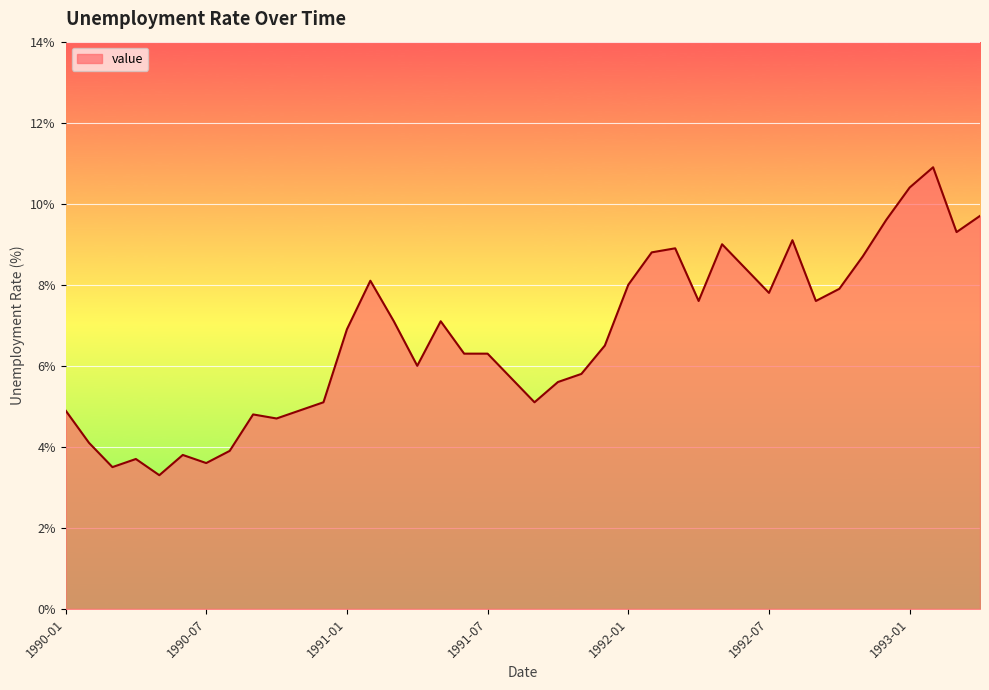

What is the minimum value shown in the chart?

3.3